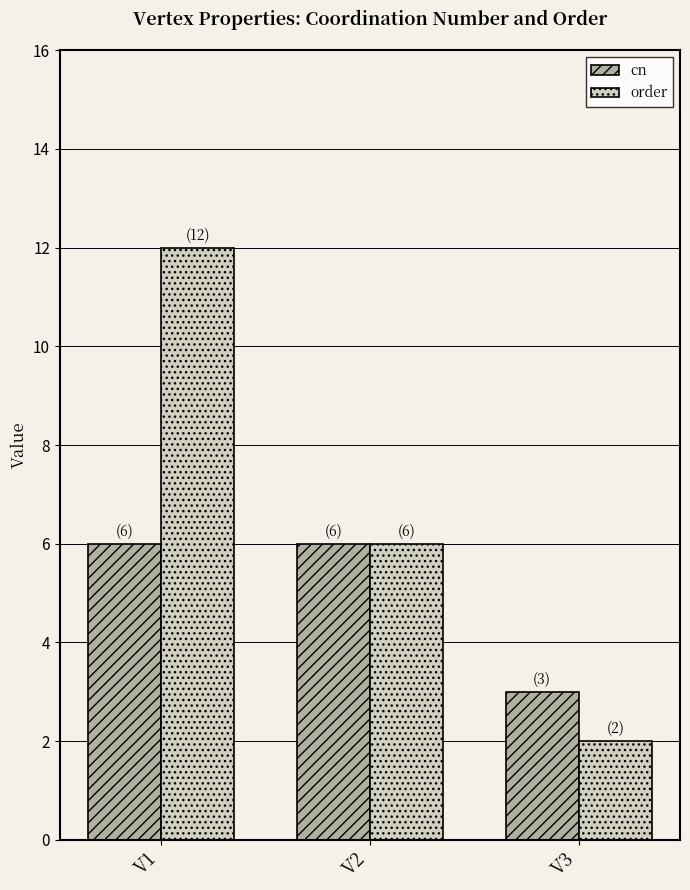

Between V1 and V2, which series saw the biggest shift?

order